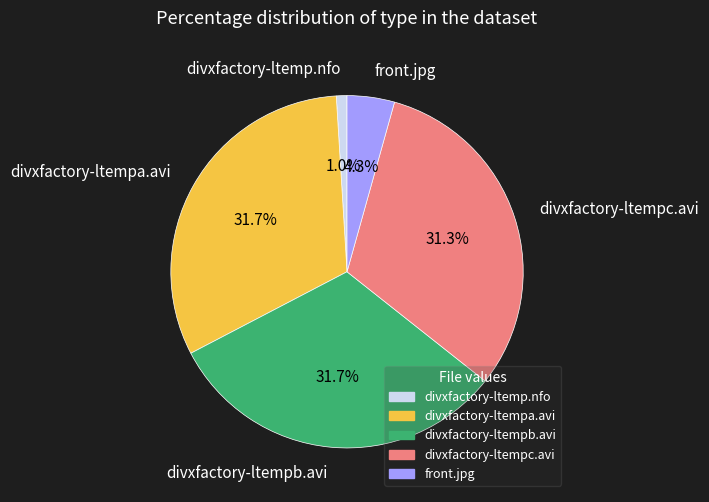

Does divxfactory-ltempc.avi represent more than half of the total?

No